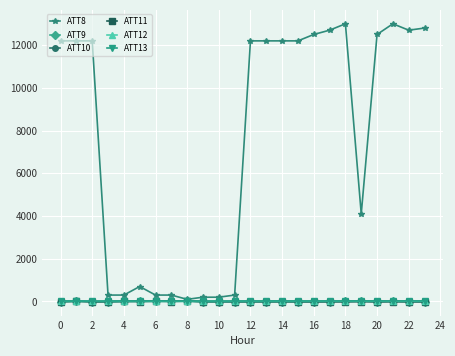

True or false: ATT9 has more than 1 points higher than both neighbors.

True